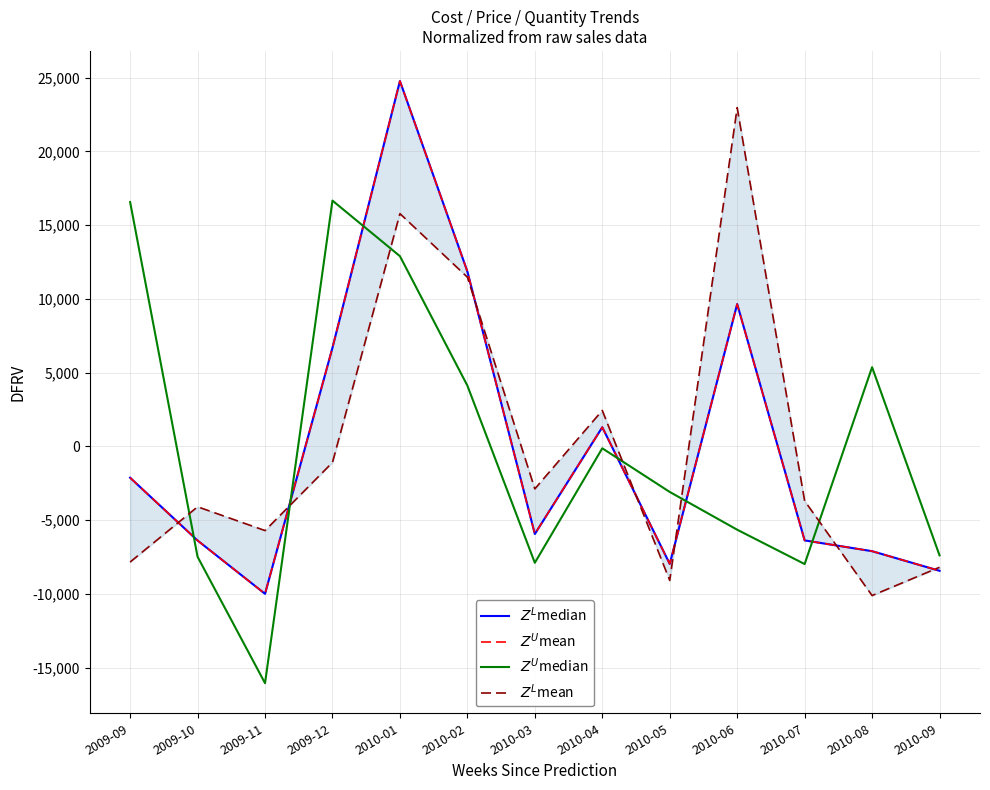

Reading left to right, transcribe all the data shown in this chart.

$Z^L$median: 2009-09=-2120.7	2009-10=-6378.9	2009-11=-9991.5	2009-12=6698.8	2010-01=24774.7	2010-02=11862.3	2010-03=-5935.0	2010-04=1302.4	2010-05=-7963.0	2010-06=9653.4	2010-07=-6370.1	2010-08=-7100.5	2010-09=-8431.9
$Z^U$mean: 2009-09=-2120.7	2009-10=-6378.9	2009-11=-9991.5	2009-12=6698.8	2010-01=24774.7	2010-02=11862.3	2010-03=-5935.0	2010-04=1302.4	2010-05=-7963.0	2010-06=9653.4	2010-07=-6370.1	2010-08=-7100.5	2010-09=-8431.9
$Z^U$median: 2009-09=16570.2	2009-10=-7481.6	2009-11=-16050.2	2009-12=16667.0	2010-01=12901.8	2010-02=4124.0	2010-03=-7888.3	2010-04=-125.4	2010-05=-3085.0	2010-06=-5645.5	2010-07=-7973.6	2010-08=5371.3	2010-09=-7384.8
$Z^L$mean: 2009-09=-7837.5	2009-10=-4090.0	2009-11=-5703.2	2009-12=-1085.3	2010-01=15784.2	2010-02=11476.7	2010-03=-2875.9	2010-04=2440.5	2010-05=-9084.8	2010-06=22968.8	2010-07=-3690.8	2010-08=-10110.4	2010-09=-8192.3